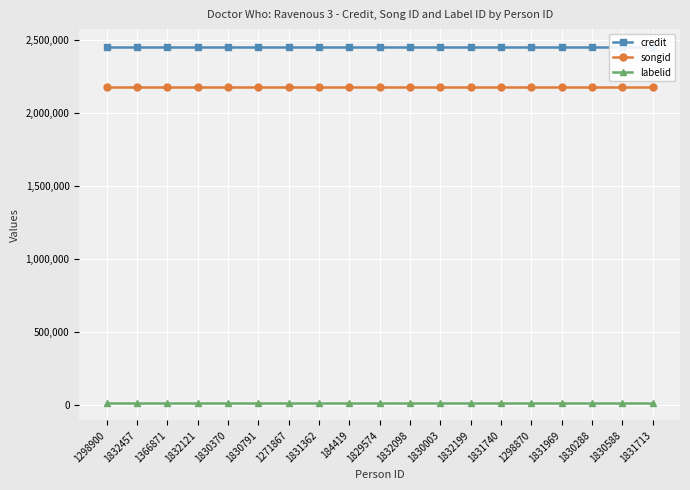

What is the minimum value shown in the chart?

16092